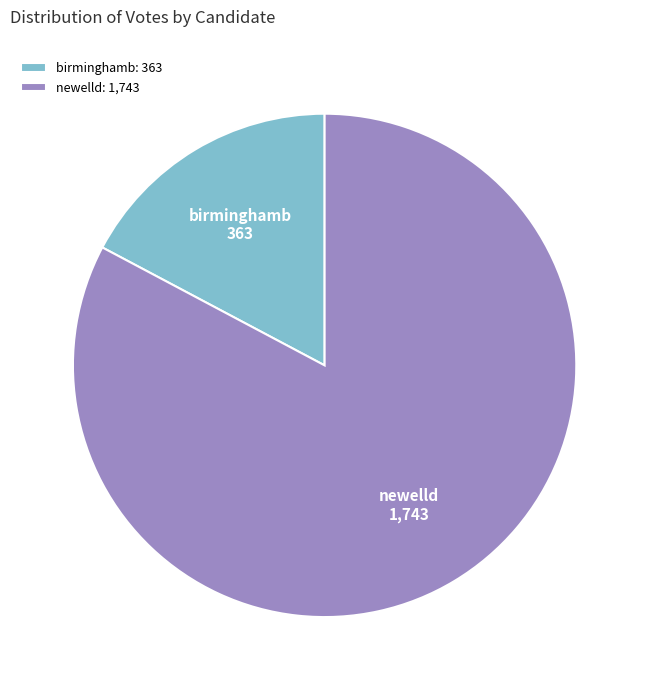

Which category accounts for the majority?

newelld